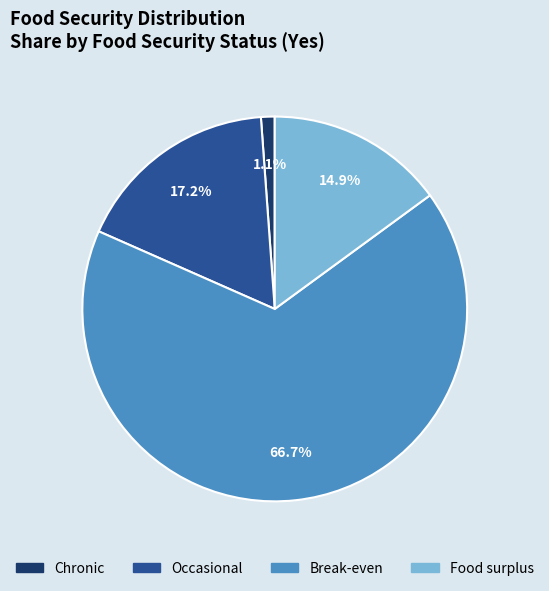

What percentage is the Chronic slice, to the nearest percent?

1%